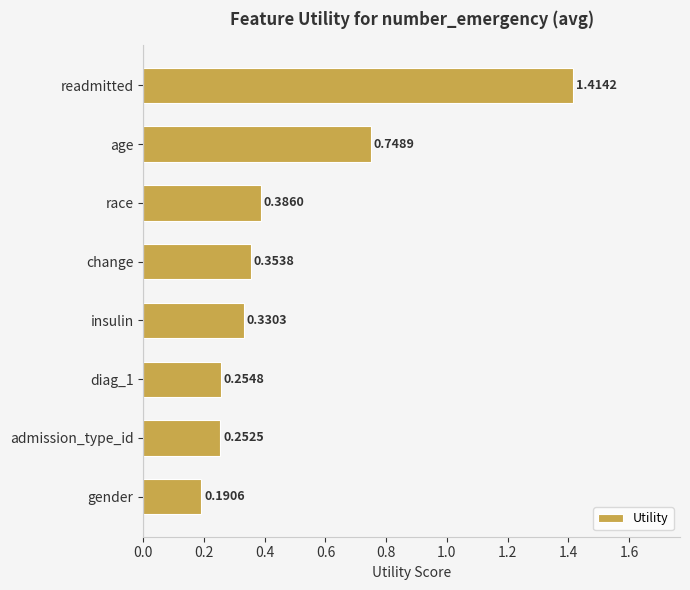

What is the label of the 3rd bar from the top?

race